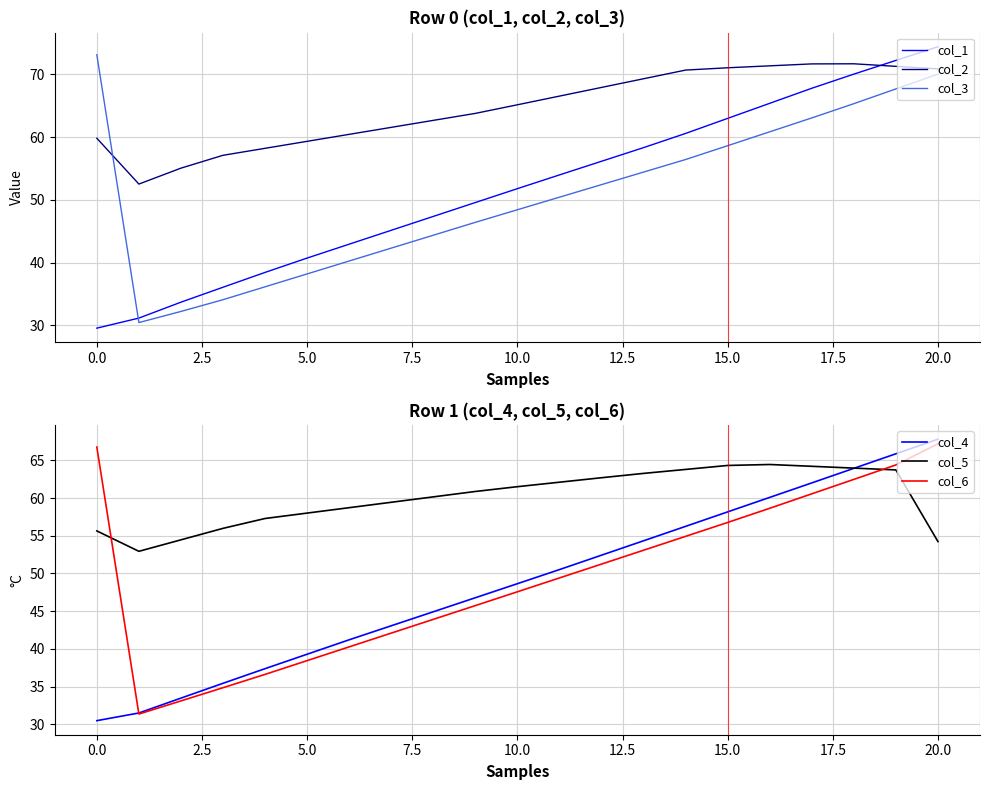

What is the difference between the highest and lowest values at 12?

16.7